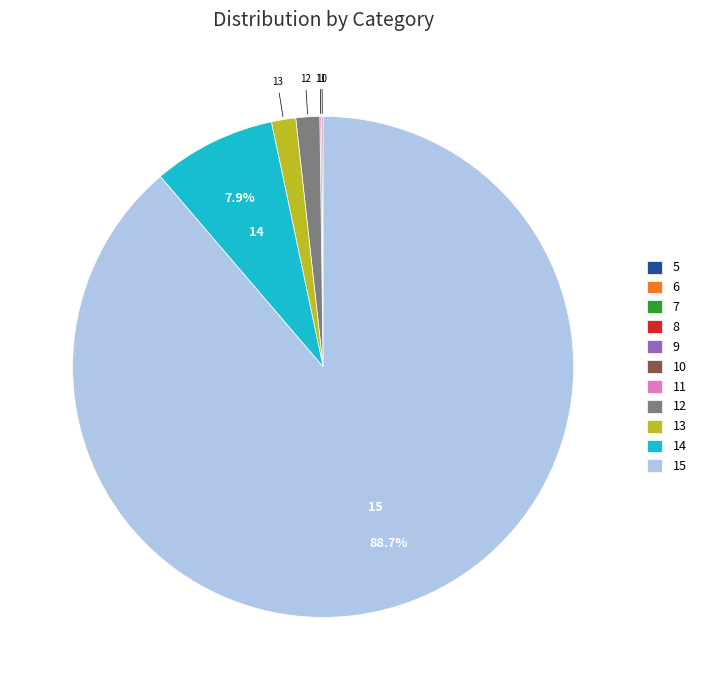

Does any single category account for the majority?

Yes